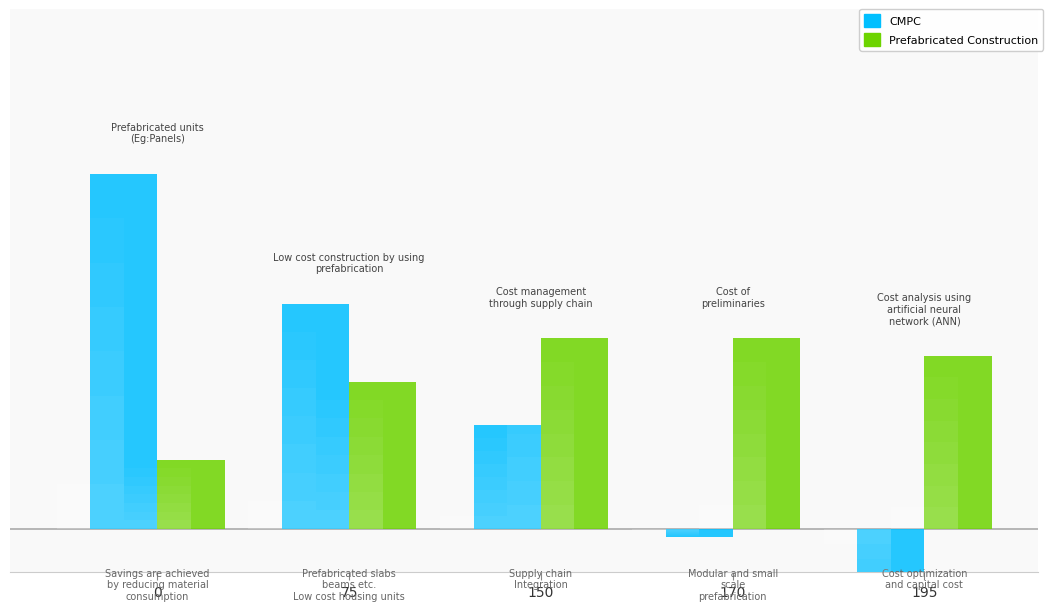

The value of Prefabricated Construction at 75 is 30. True or false?

False